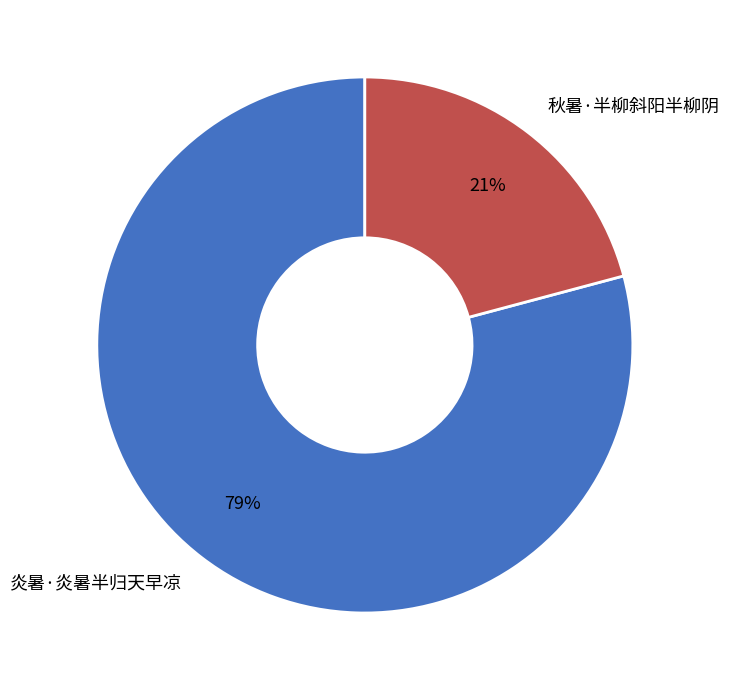

To the nearest percent, what portion does 炎暑·炎暑半归天早凉 represent?

79%